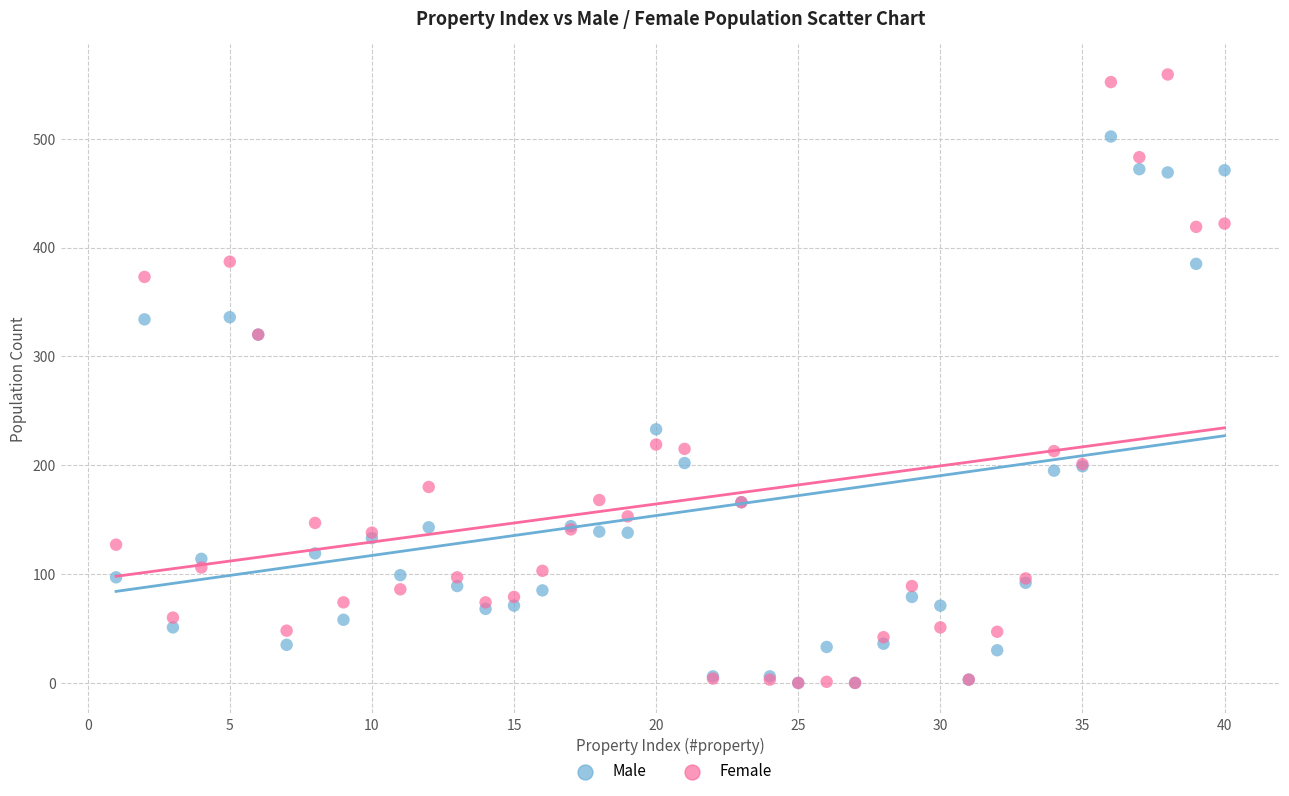

What are all the series names shown in the legend?

Male, Female